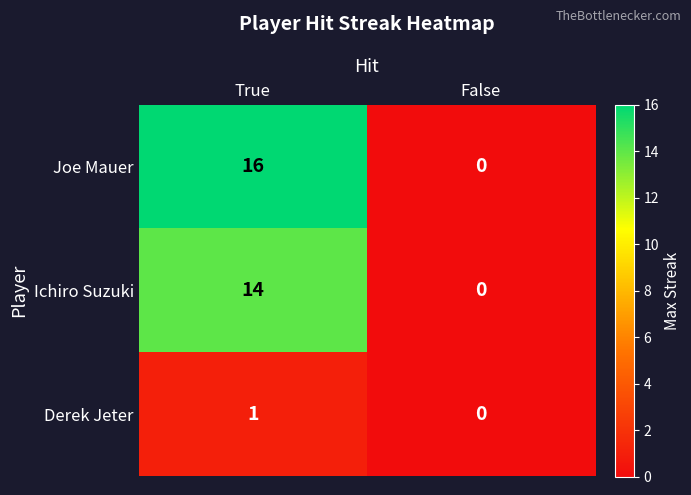

Which series changed the most between True and False?

Joe Mauer